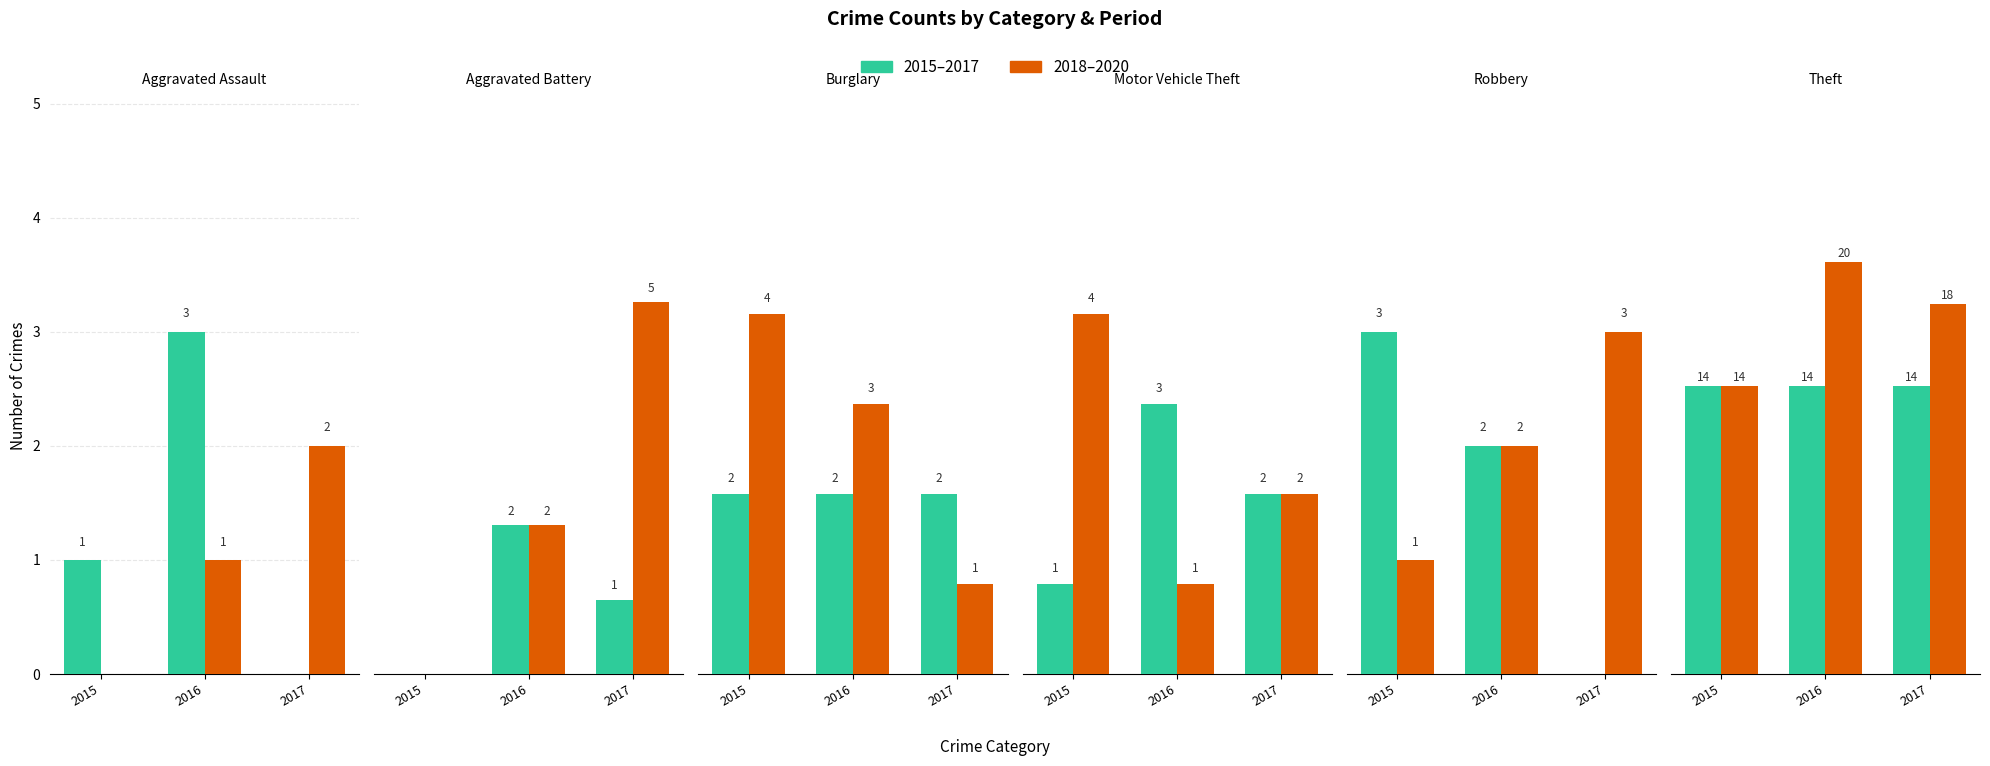

Which series has the largest range (max minus min)?

2018–2020